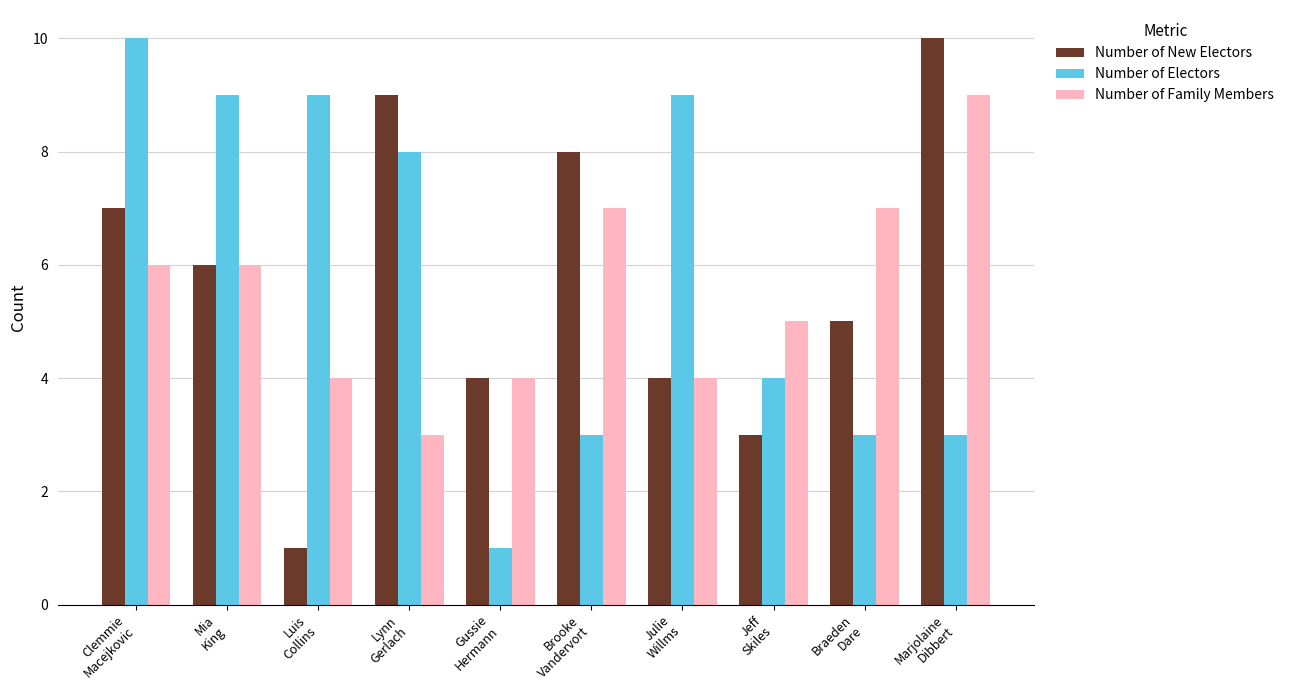

List the series in order of their overall mean, lowest first.

Number of Family Members, Number of New Electors, Number of Electors